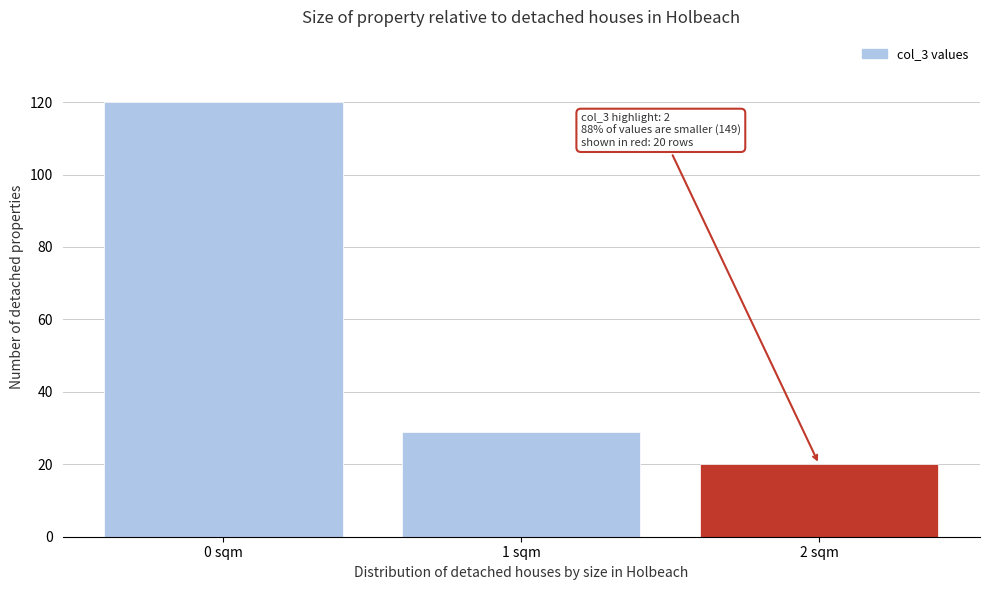

Which range on the x-axis has the tallest bar?

-0.5 to 0.5